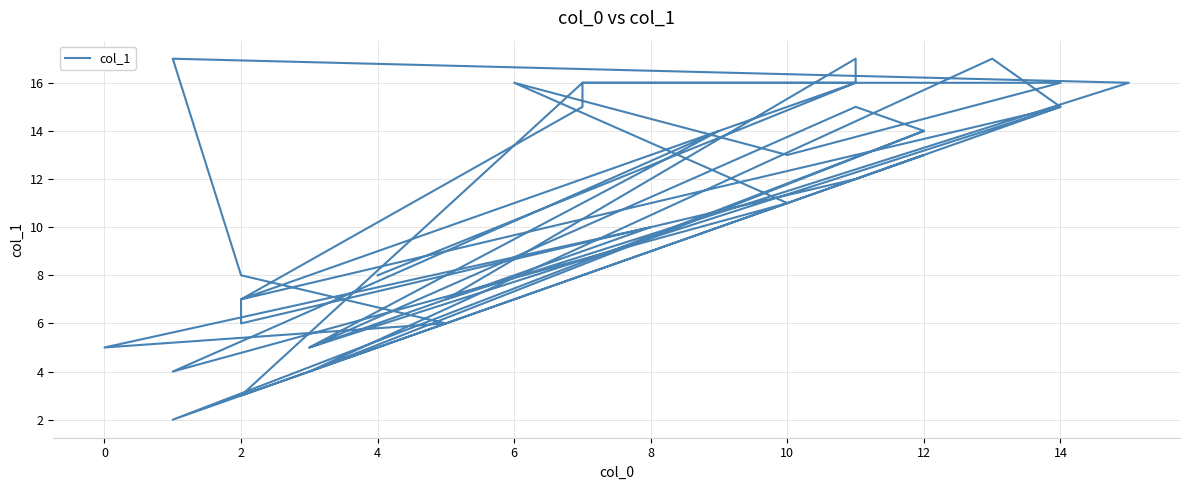

Count the number of values greater than 13.

17